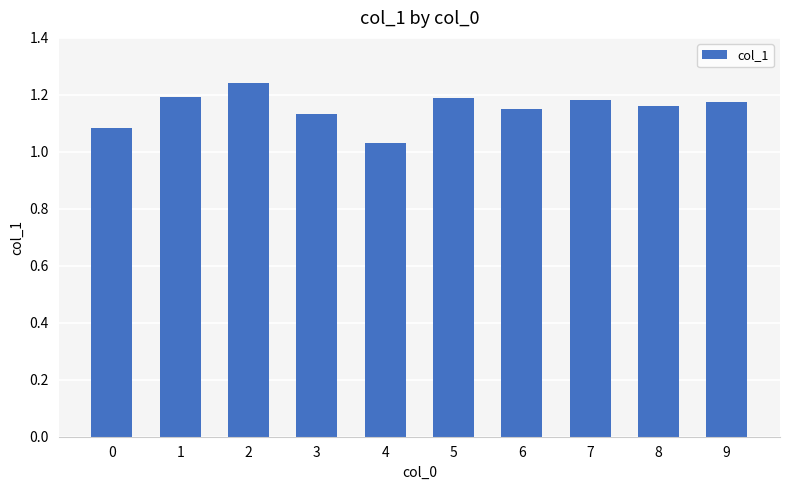

The chart shows a value of 2.1 at 5. True or false?

False